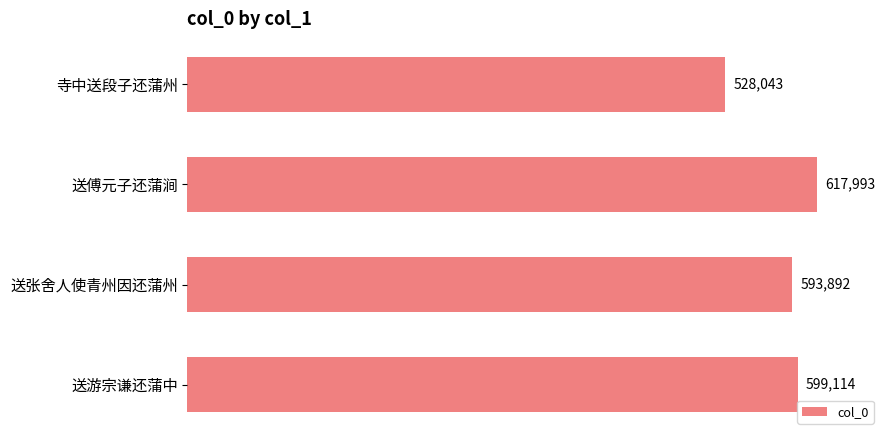

Count the number of data series in this chart.

1